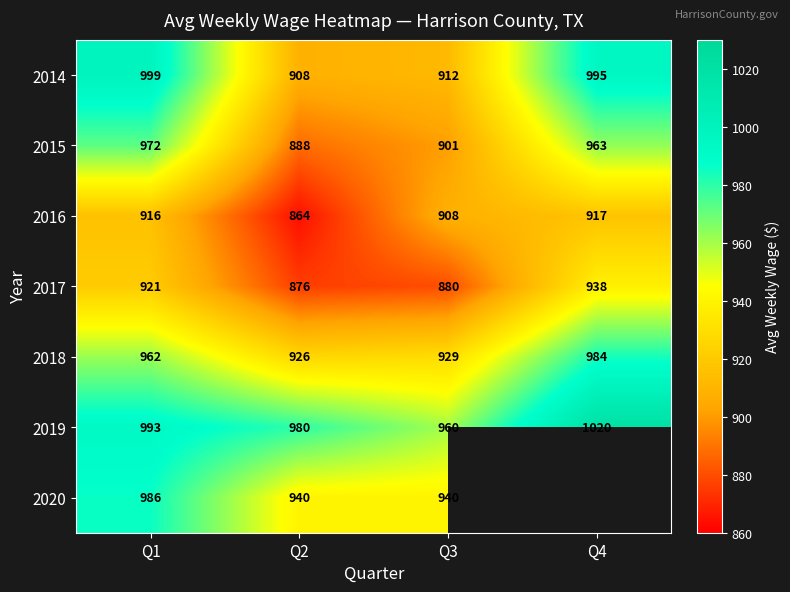

At how many categories does at least one series exceed 992?

2